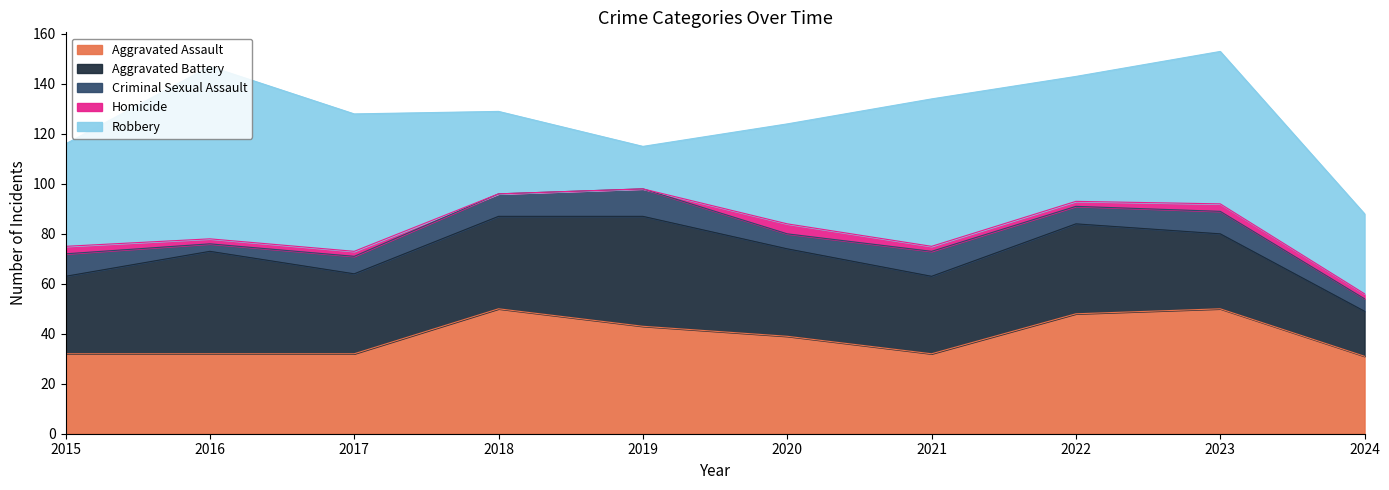

Where is the first local maximum for Aggravated Battery?

2016